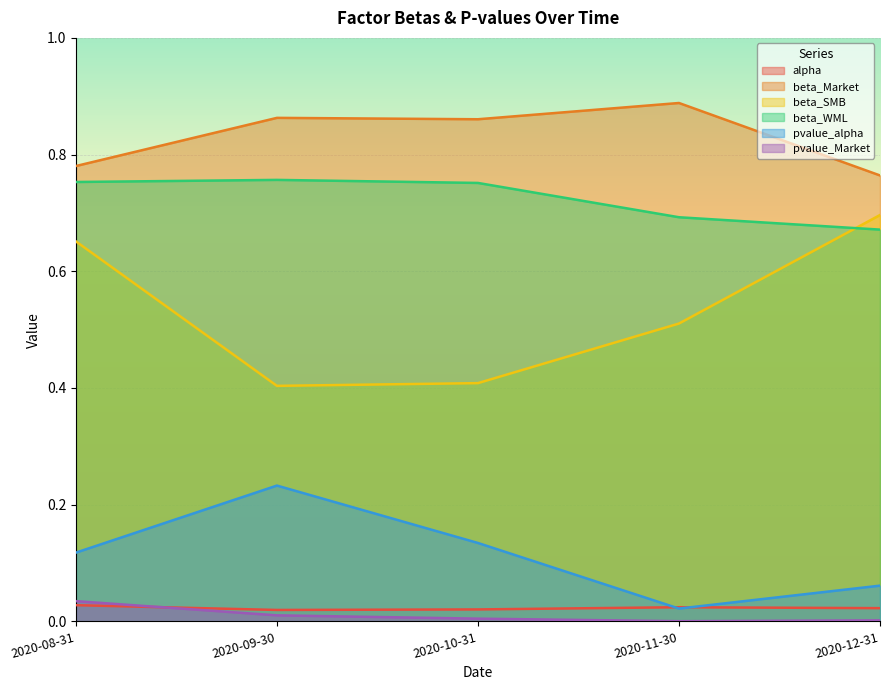

Which series has the largest total across all categories?

beta_Market